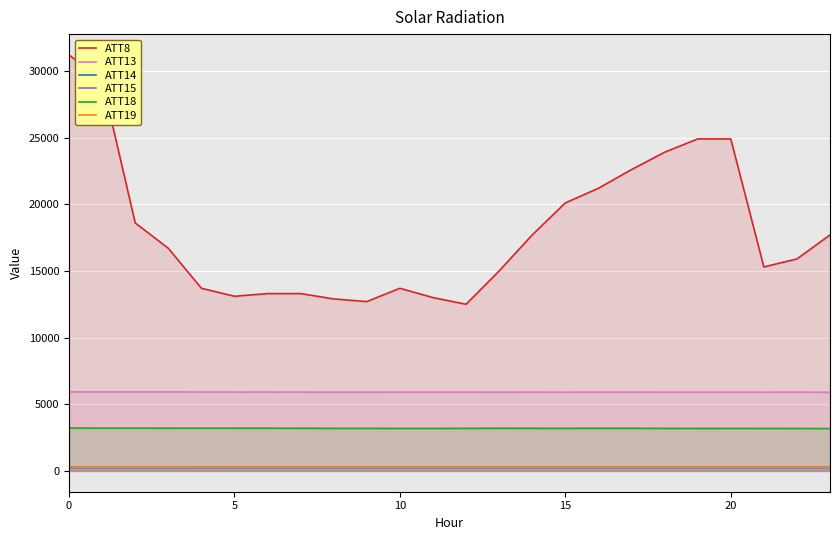

Between 9 and 20, which is larger?

20